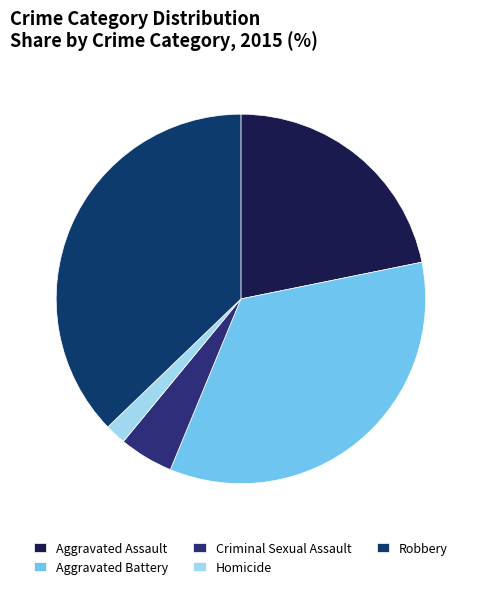

What percentage is NOT represented by Aggravated Assault?

78.2%